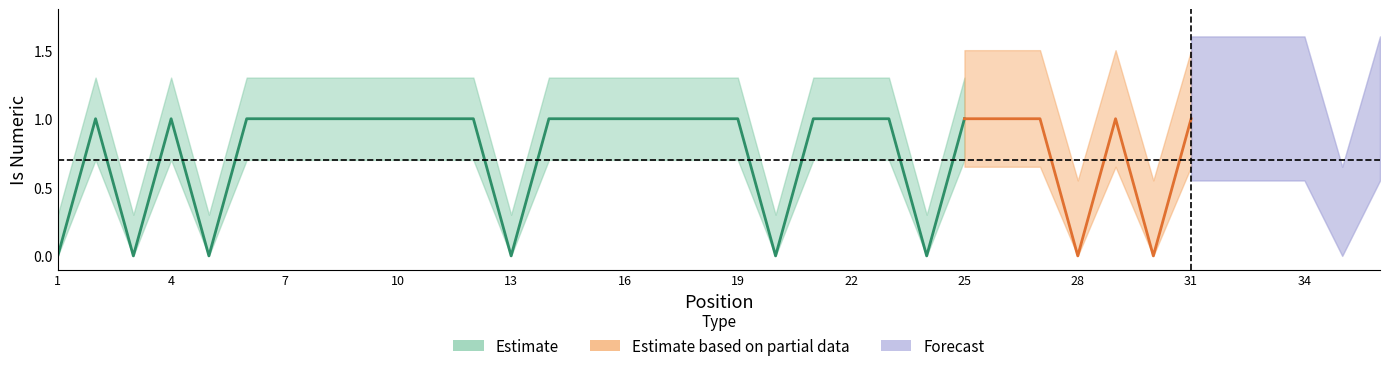

At how many categories does at least one series exceed 0?

36